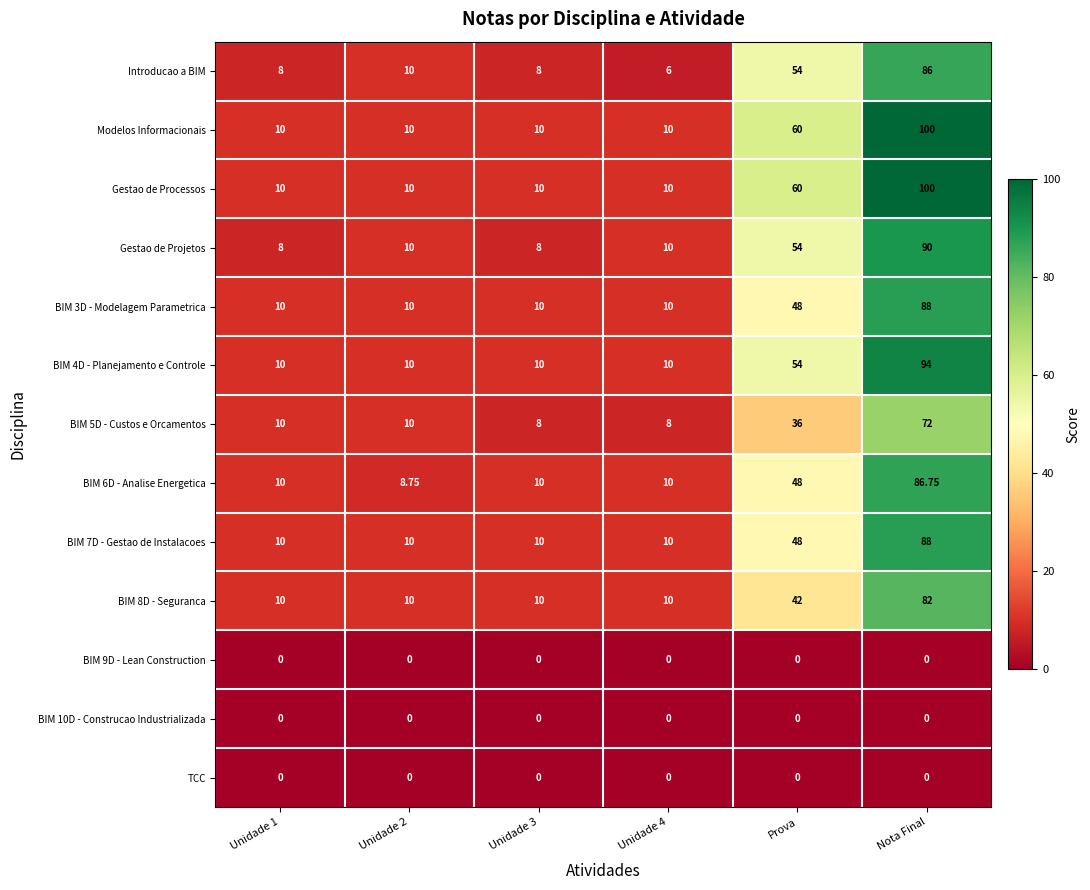

At which category is the sum across all series the highest?

Nota Final